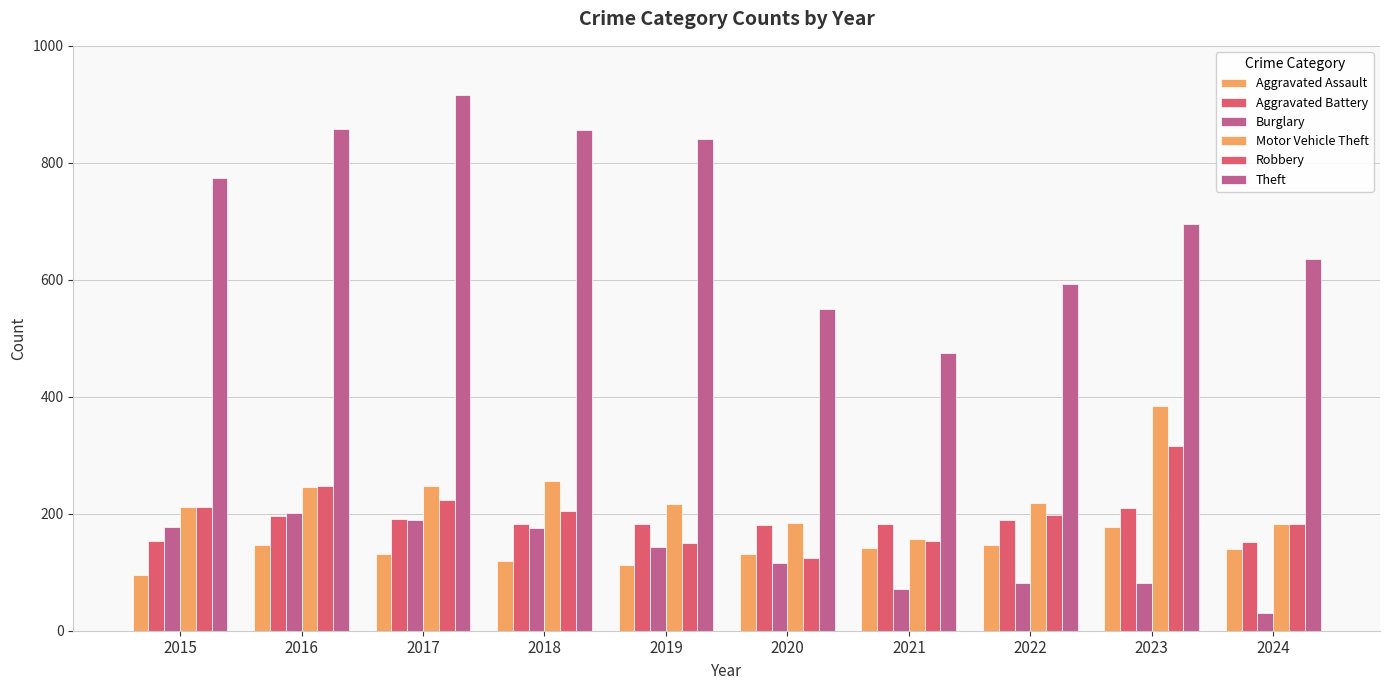

At which category is the sum across all series the highest?

2017